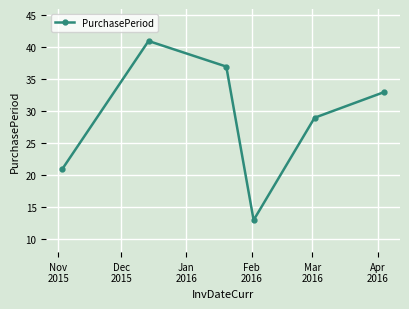

True or false: the data has more than 2 interior local peaks.

False